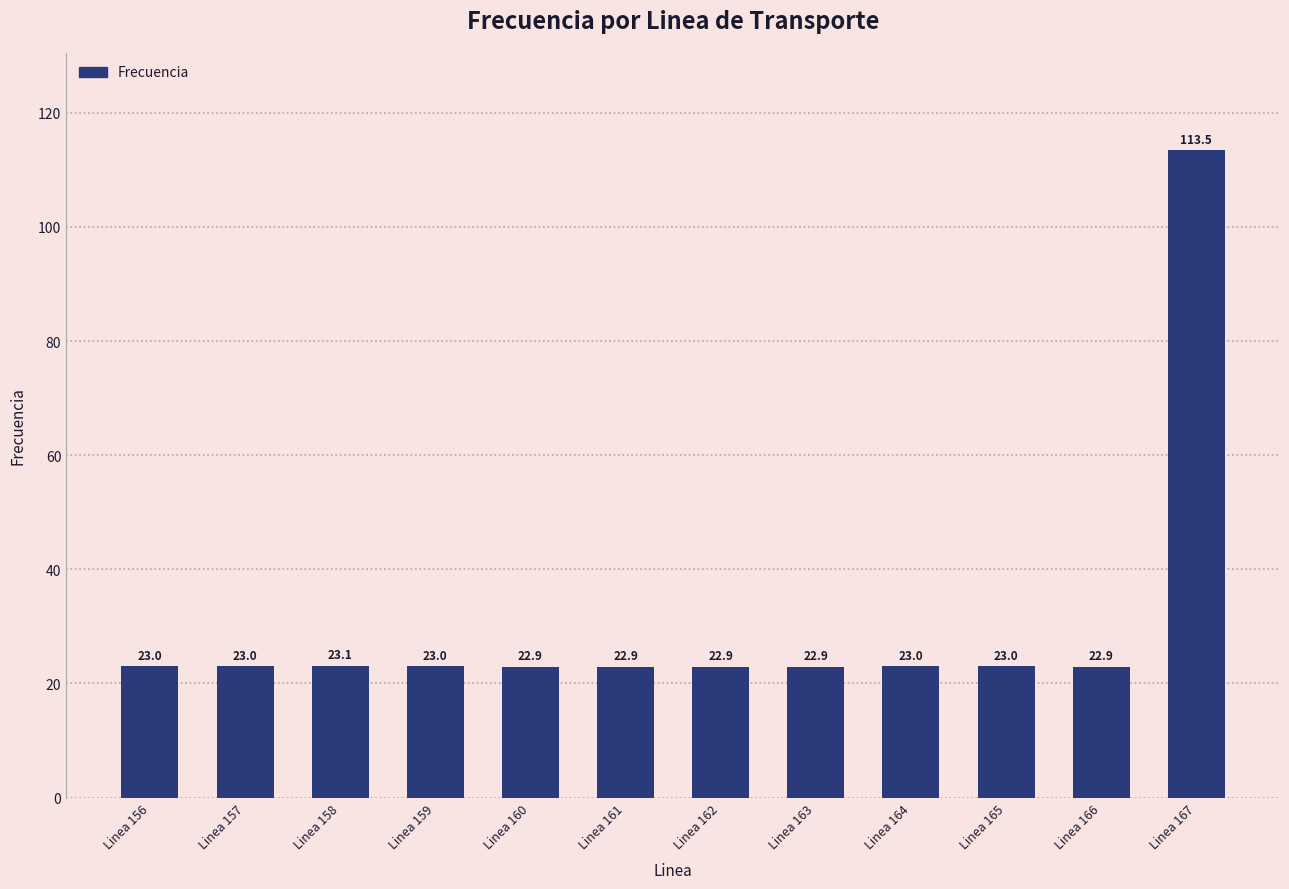

What is the value of the 1st bar from the left?

23.0